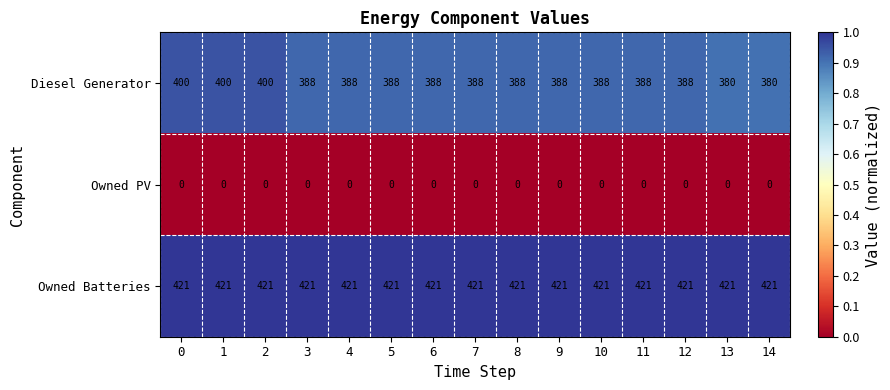

Which series has the largest range (max minus min)?

Diesel Generator